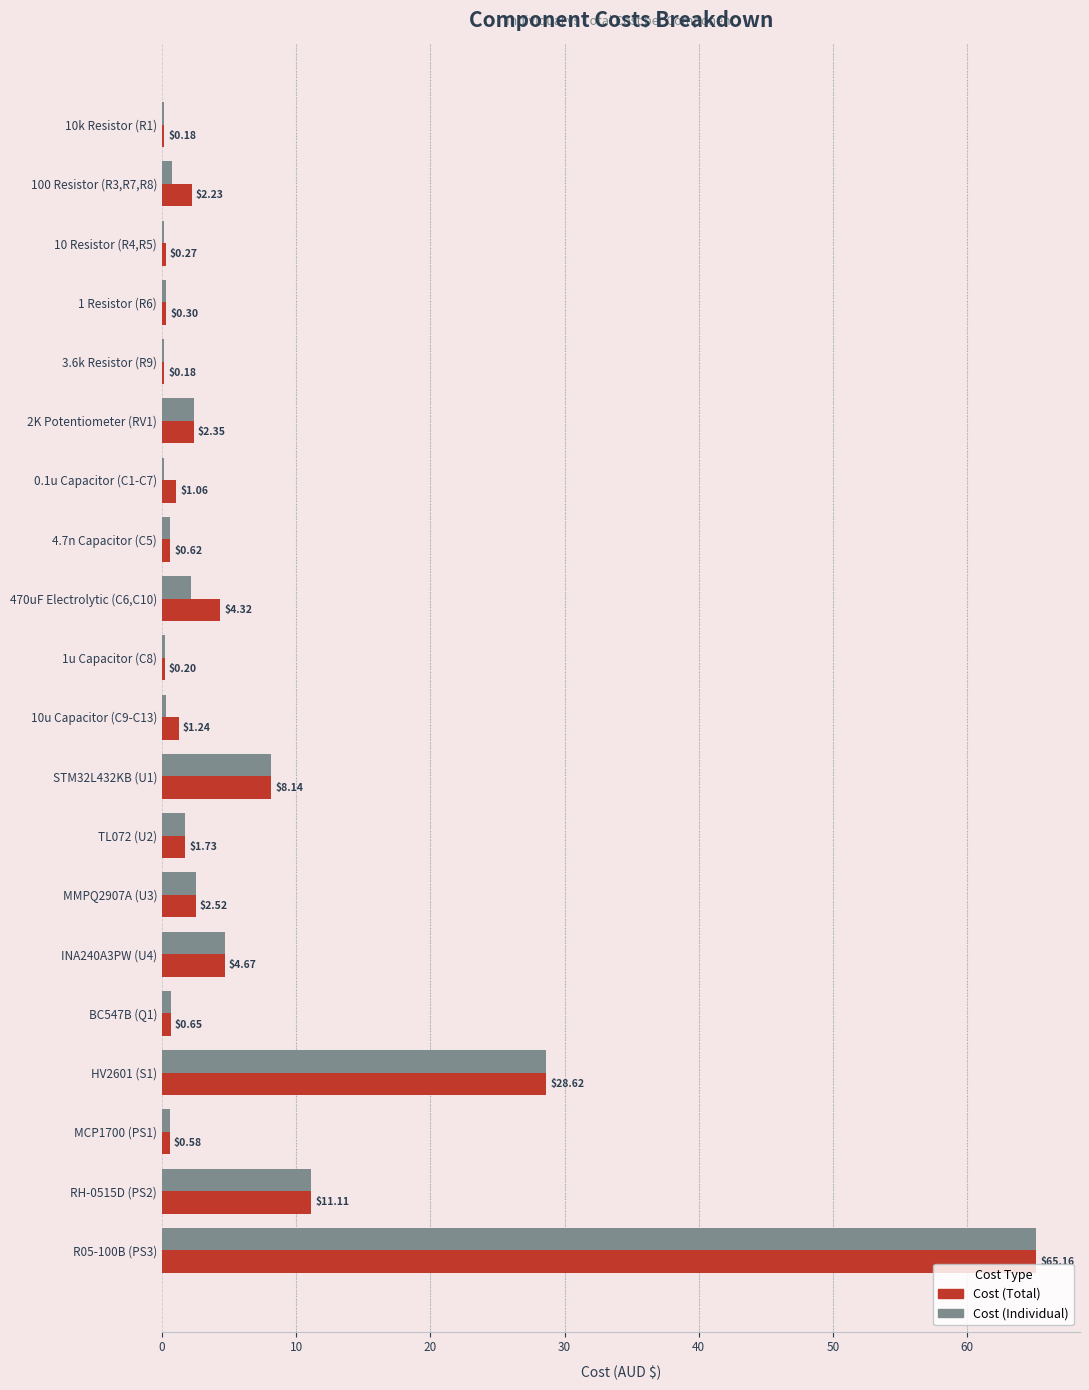

Which series has the largest total across all categories?

Cost (Total)